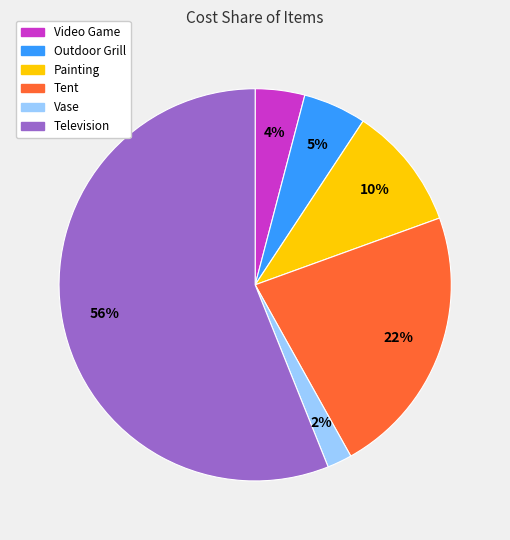

To the nearest percent, what is the difference between the Vase and Video Game slice percentages?

2%